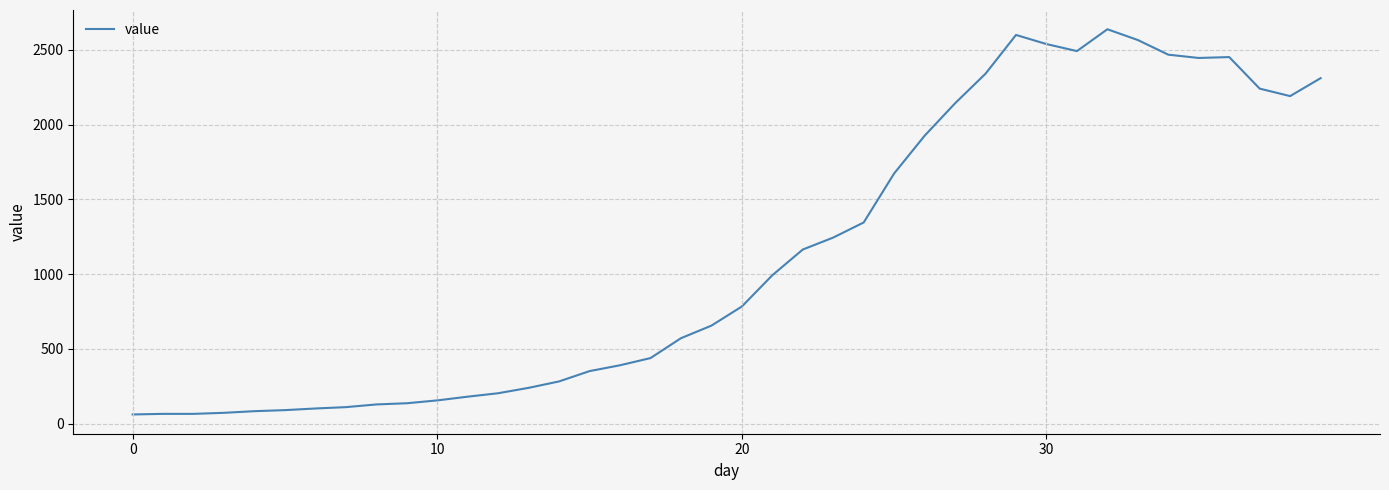

What is the difference between the maximum and minimum values?

2576